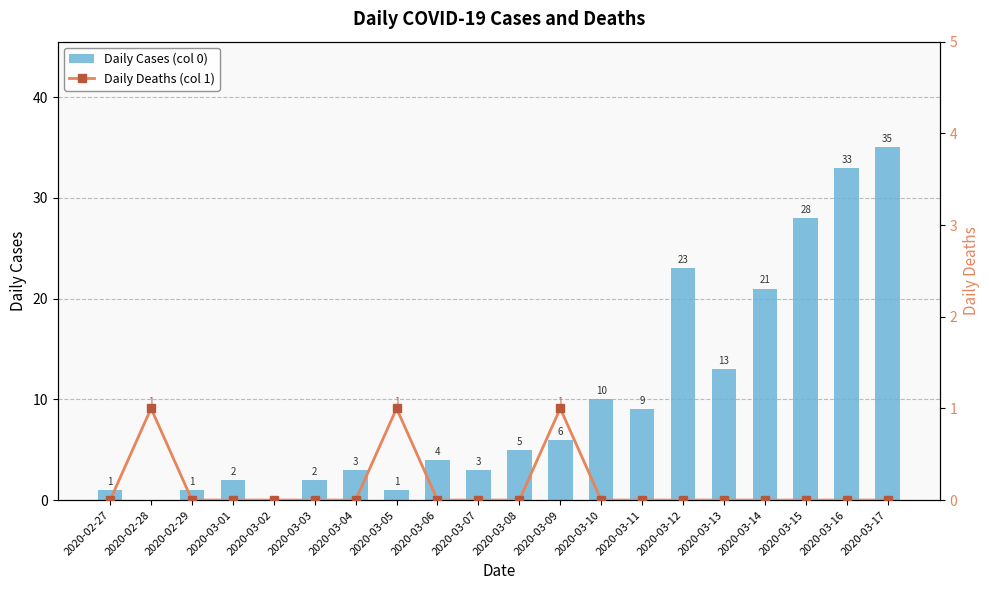

What is the difference between the highest and lowest values at 2020-02-27?

1